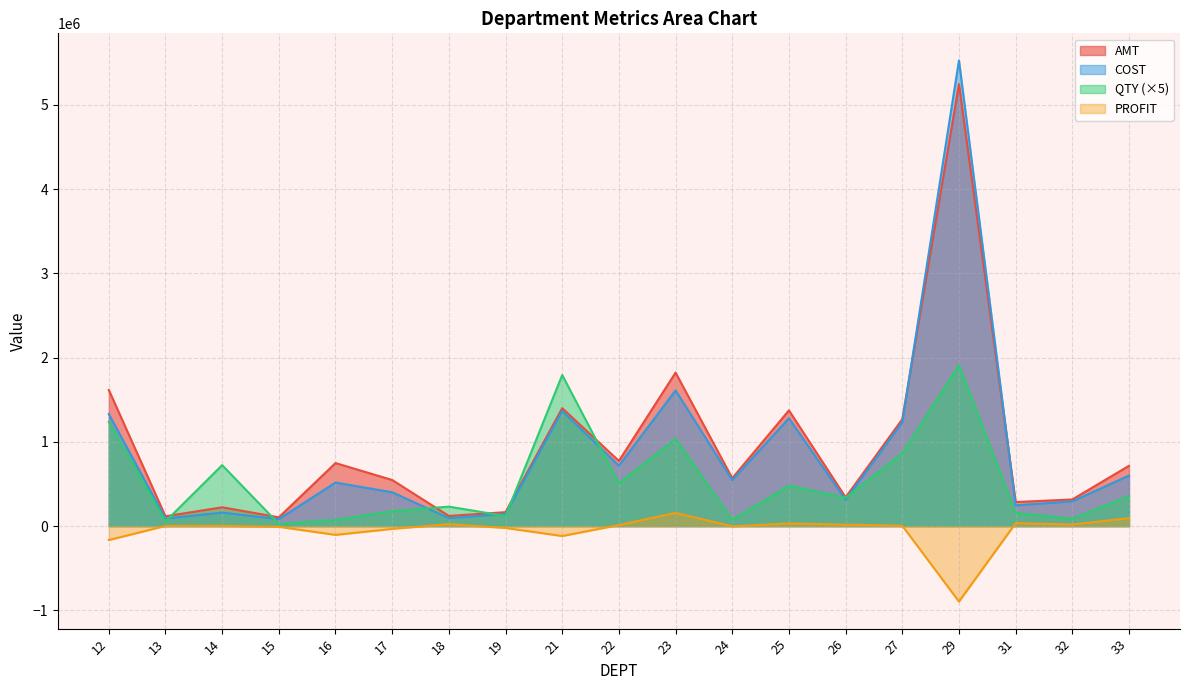

What is the total value across all series at 18?

470779.1